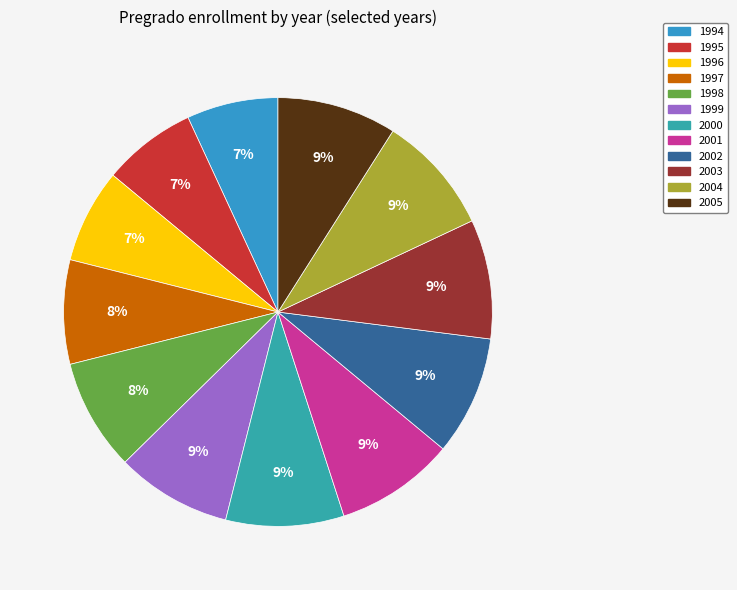

Is there a majority slice in this chart?

No